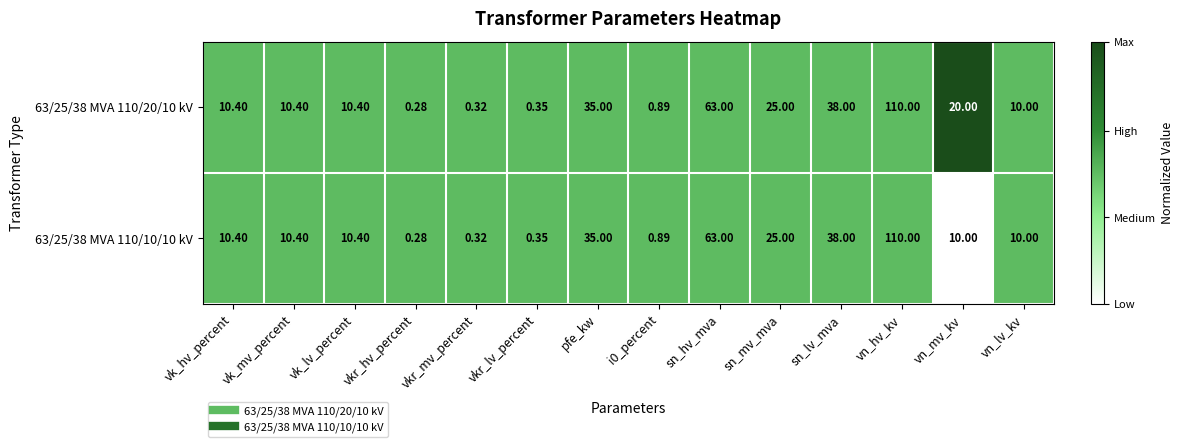

At which category is the sum across all series the highest?

vn_hv_kv